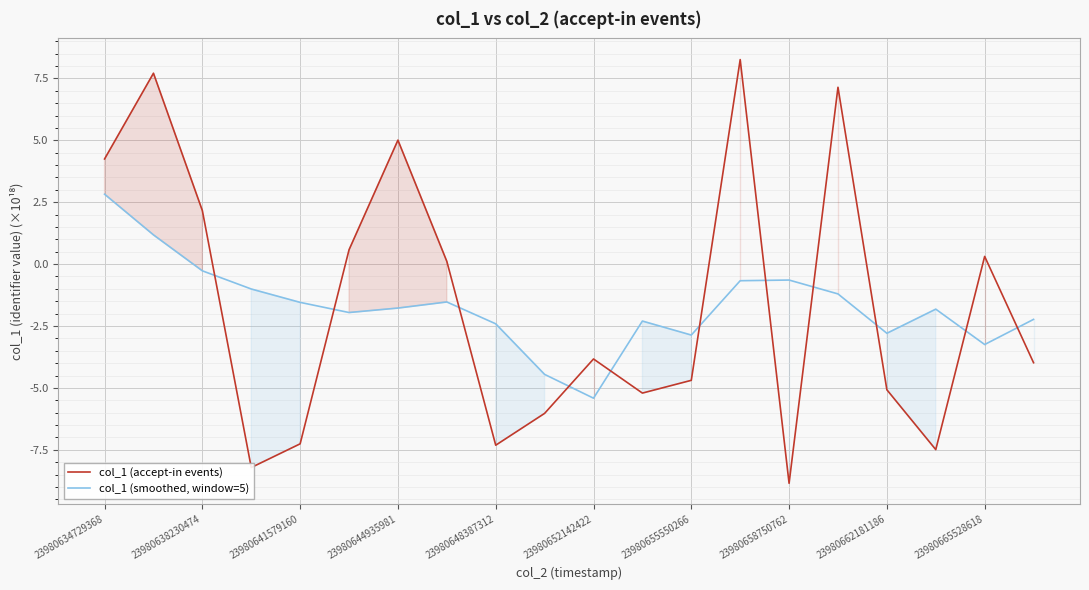

What is the value of the col_1 (smoothed, window=5) point at the 18th from the left?

-1.8